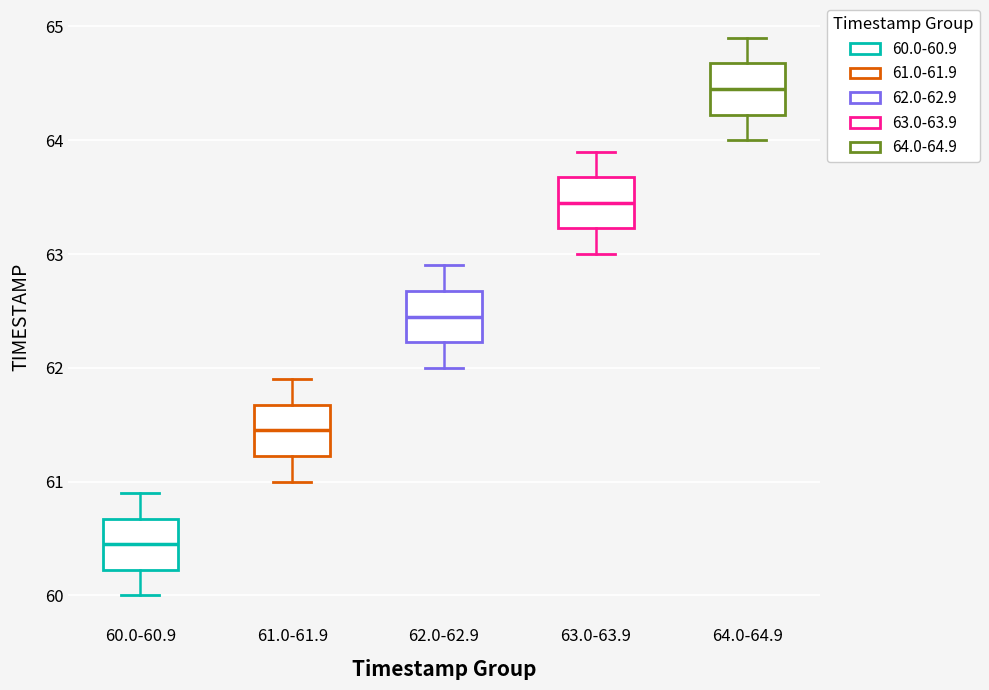

Where does the median line of the box for 61.0-61.9 sit on the y-axis? The values are not printed on the chart, so give them approximately, as read against the axis.

61.5